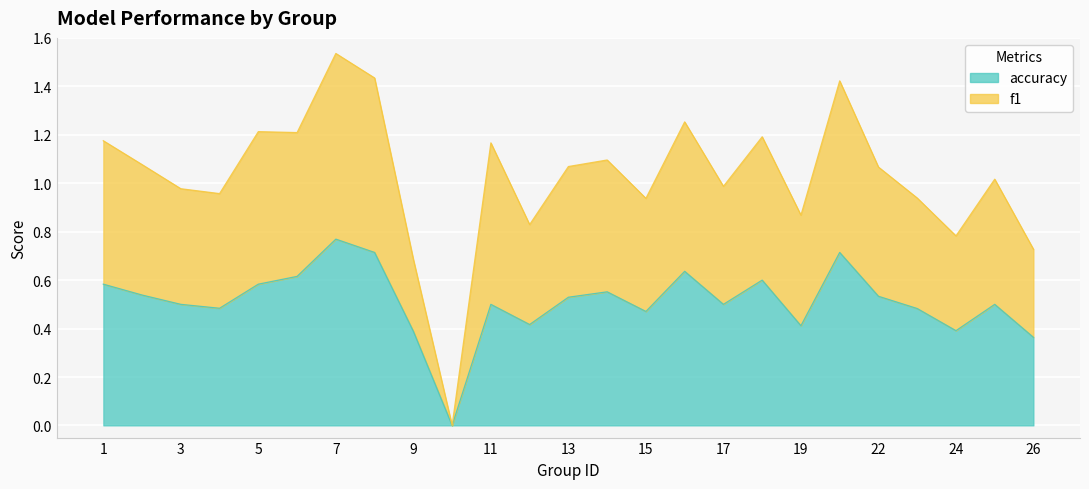

What is the total value across all series at 11?

1.7